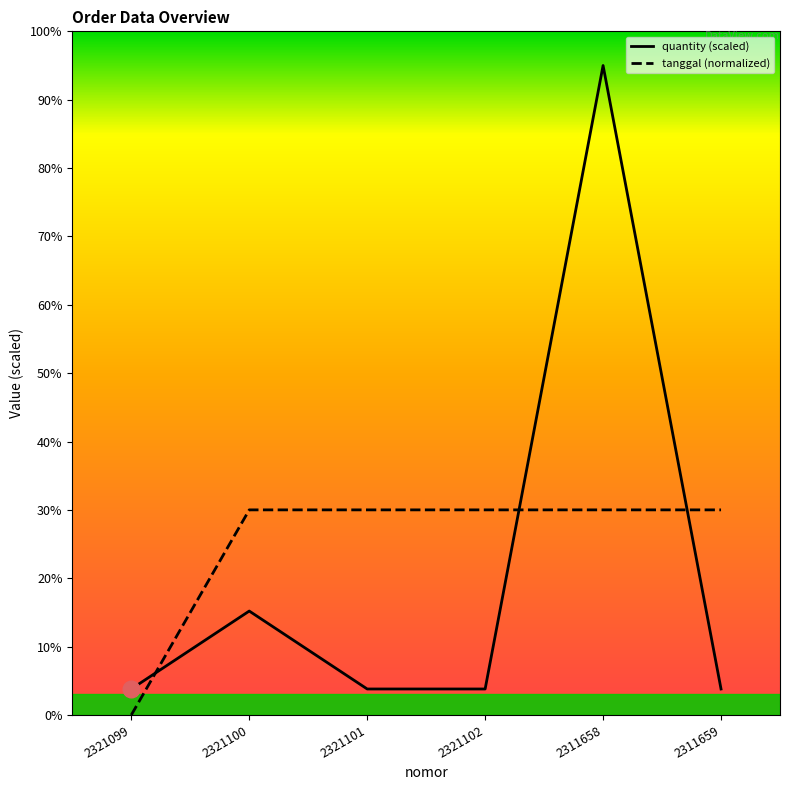

The tanggal (normalized) series shows 48.8 at 2321101. True or false?

False